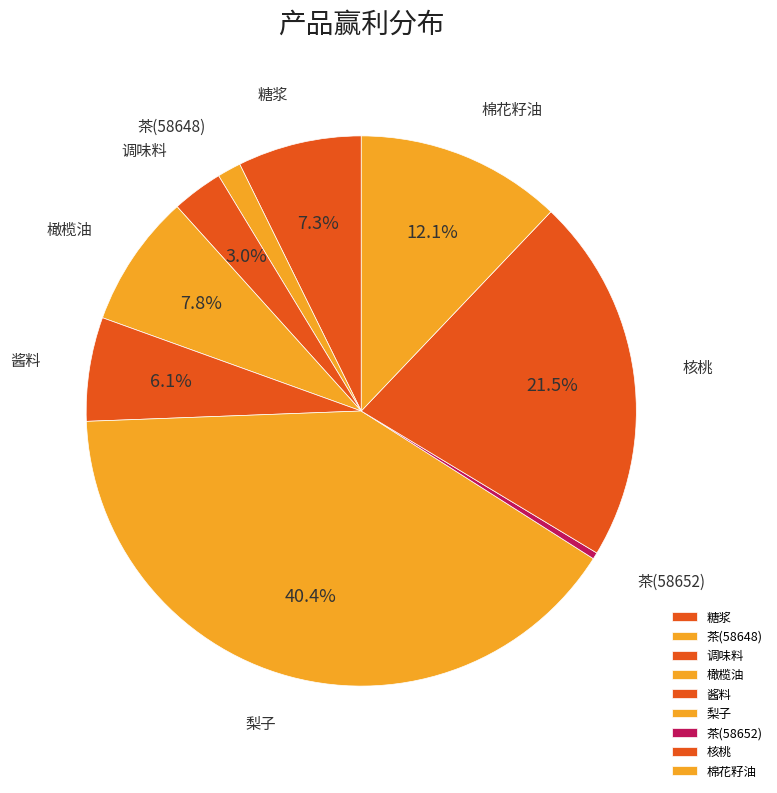

How many segments does this pie chart have?

9